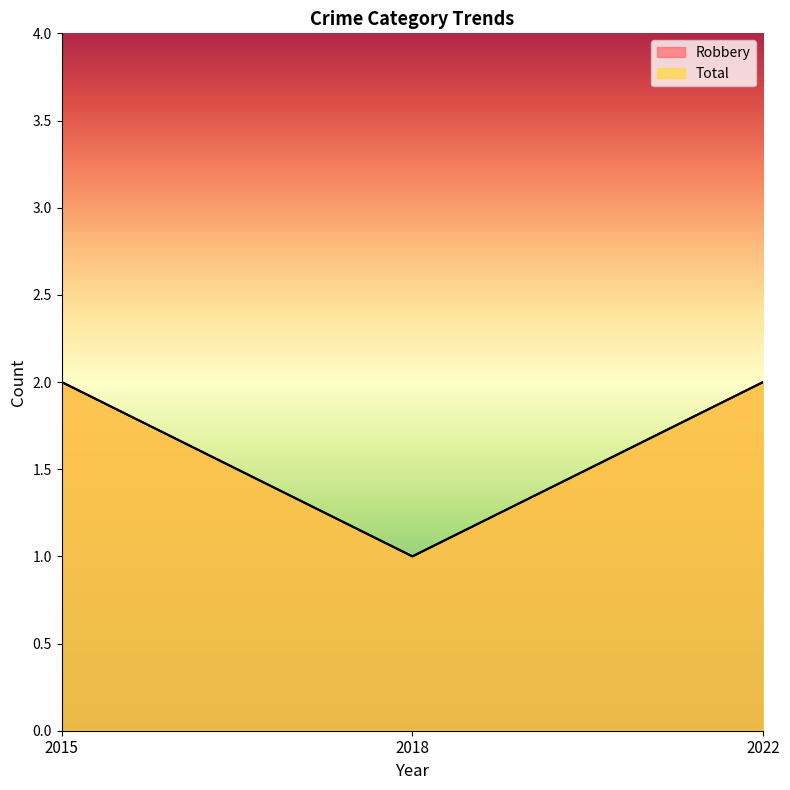

How many categories are shown in the chart?

3